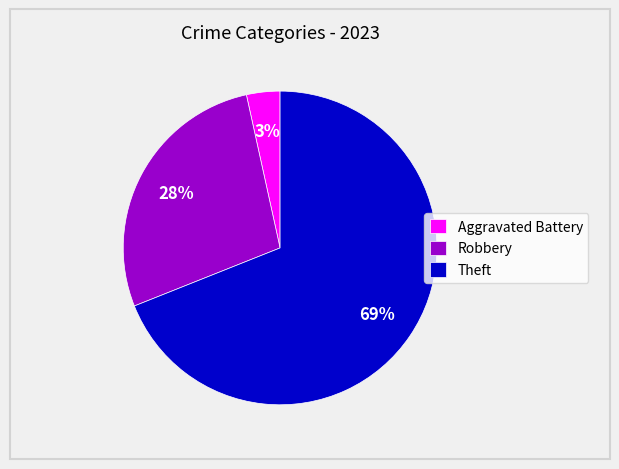

To the nearest percent, what is the difference between the largest and smallest slice percentages?

66%